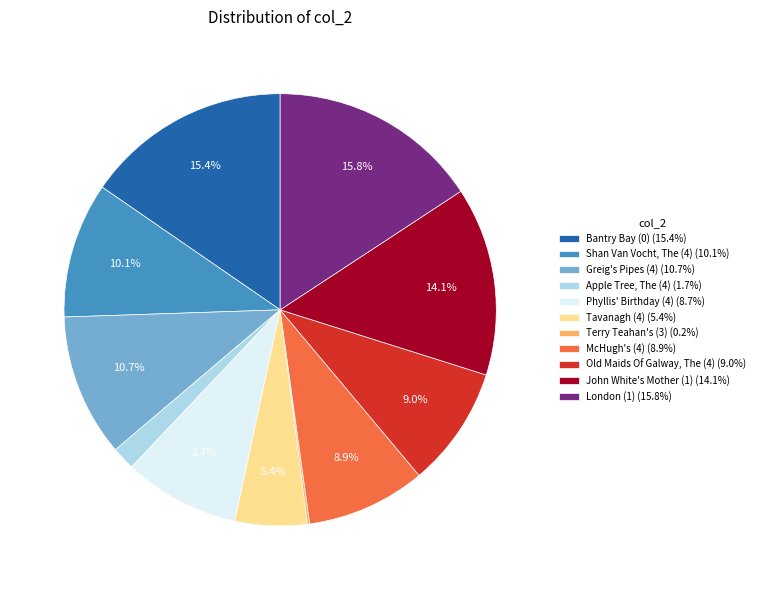

To the nearest percent, what percentage of the pie is London (1)?

16%